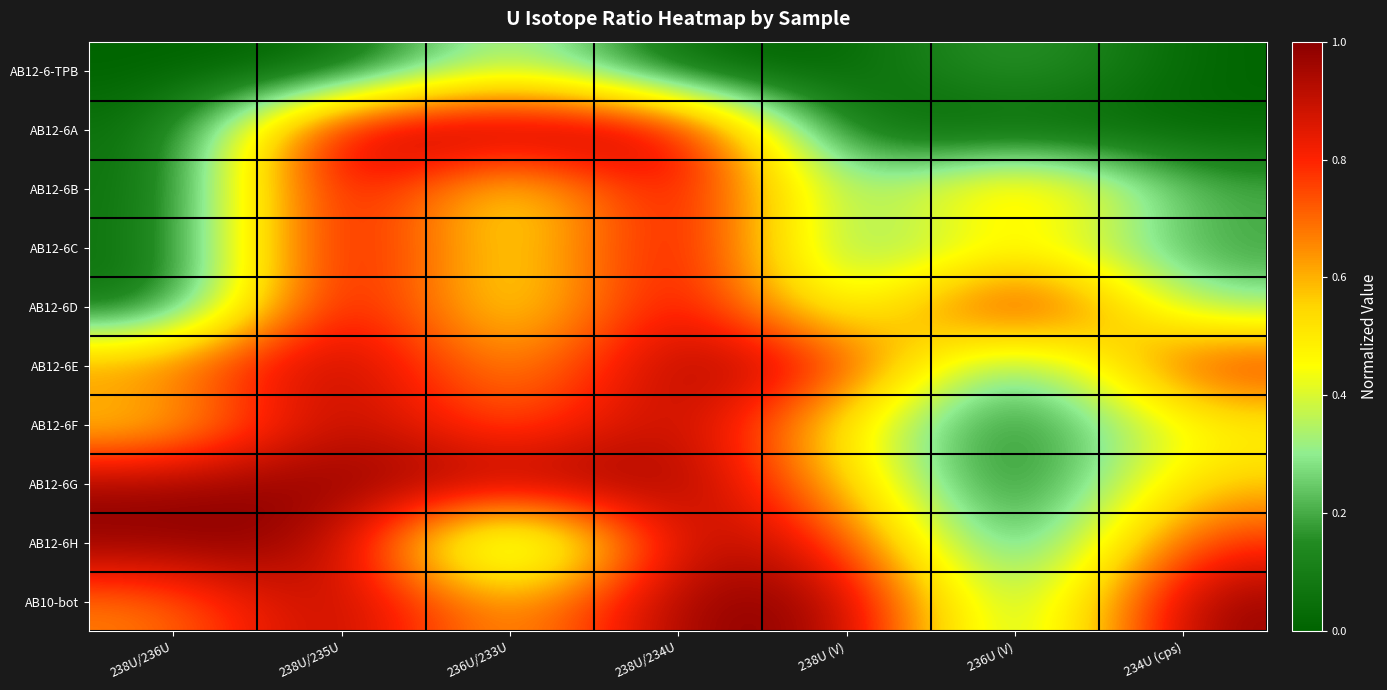

At how many categories does at least one series exceed 0?

7